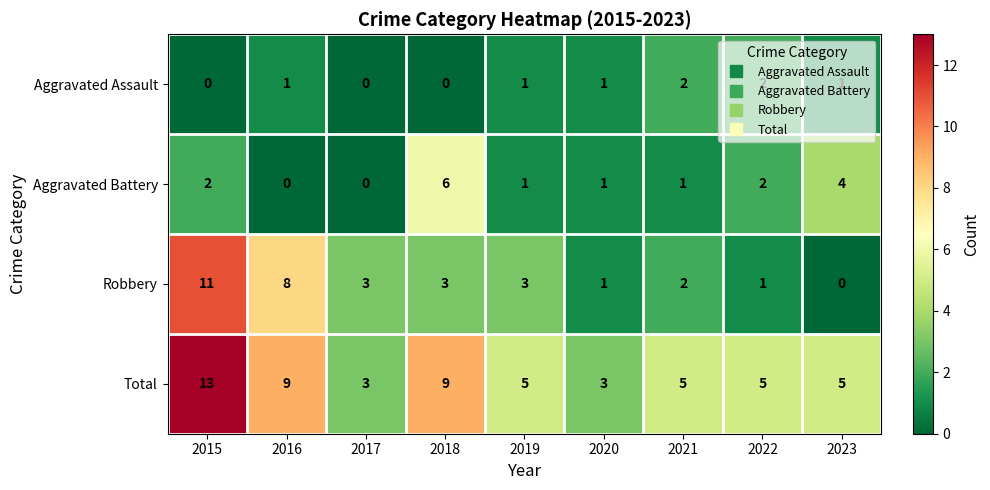

Between 2017 and 2019, which series saw the biggest shift?

Total